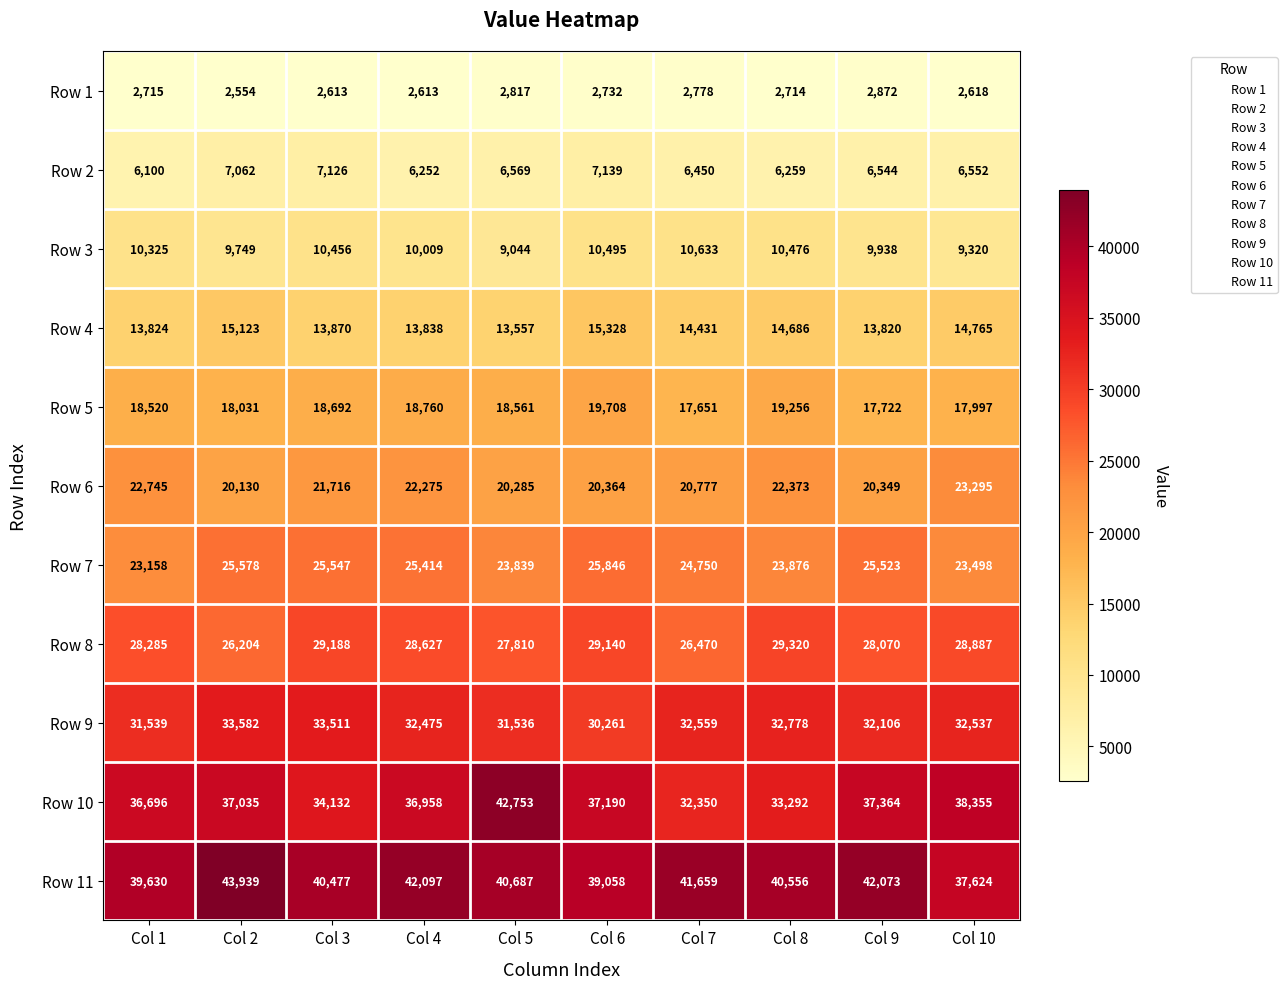

What is the maximum value for Row 11?

43939